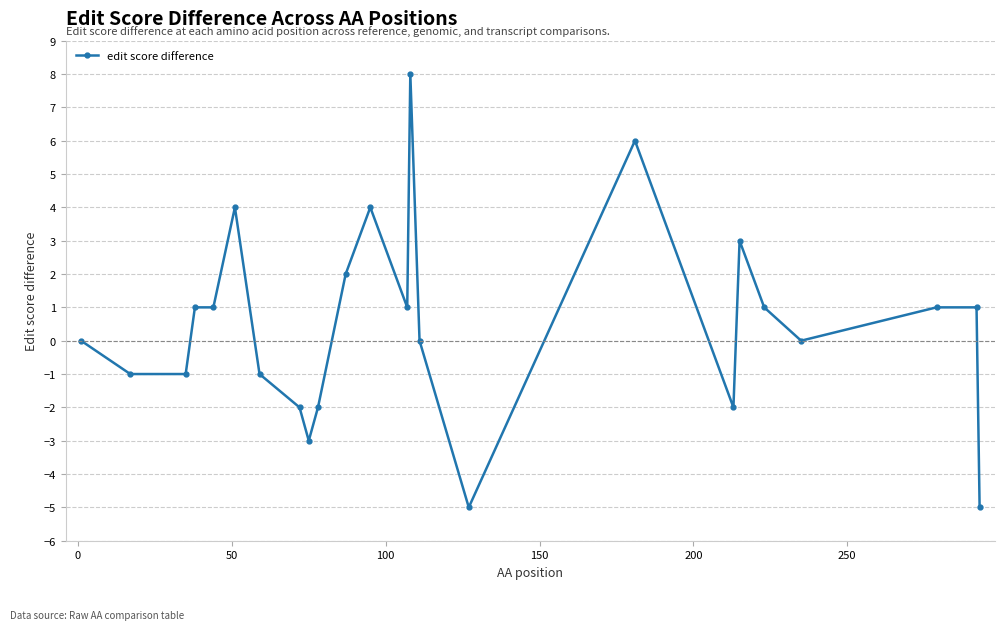

How many lines are shown in the chart?

1